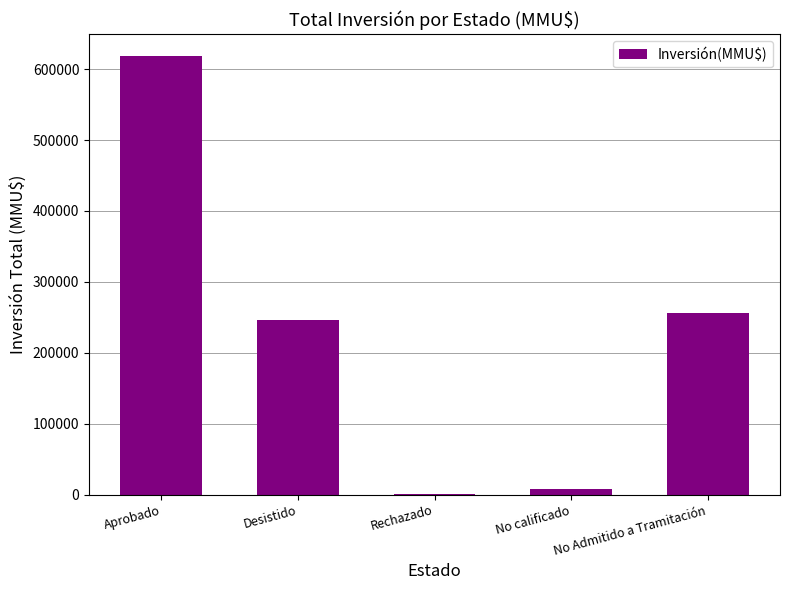

At which category does the chart reach its peak across all series?

Aprobado